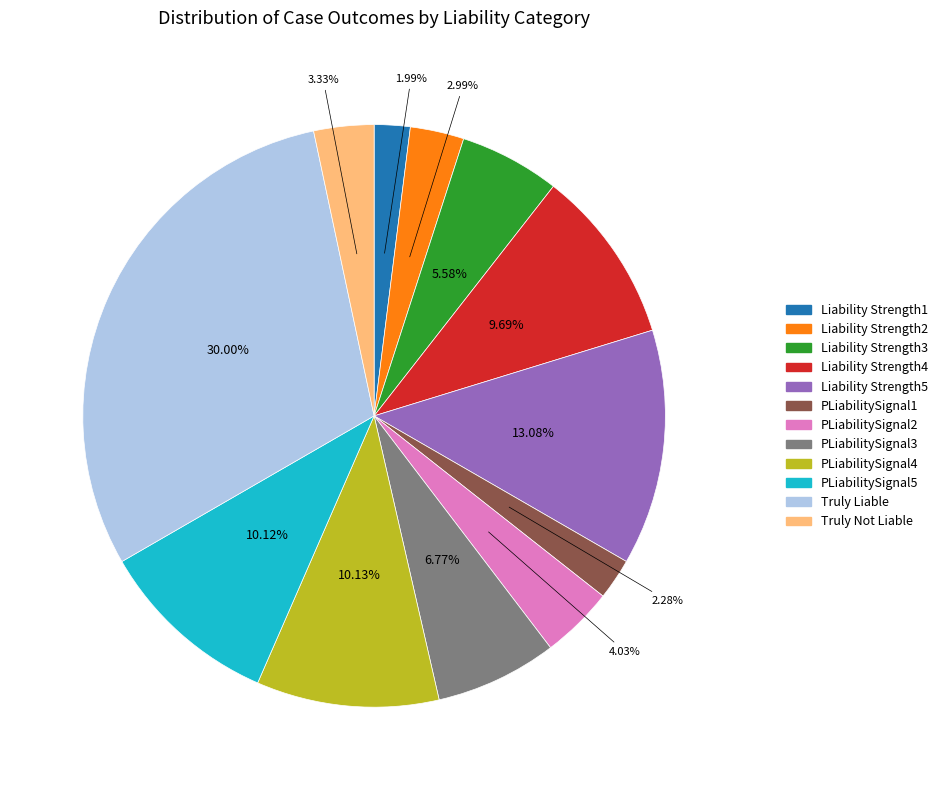

Which category has the biggest portion of the pie?

Truly Liable